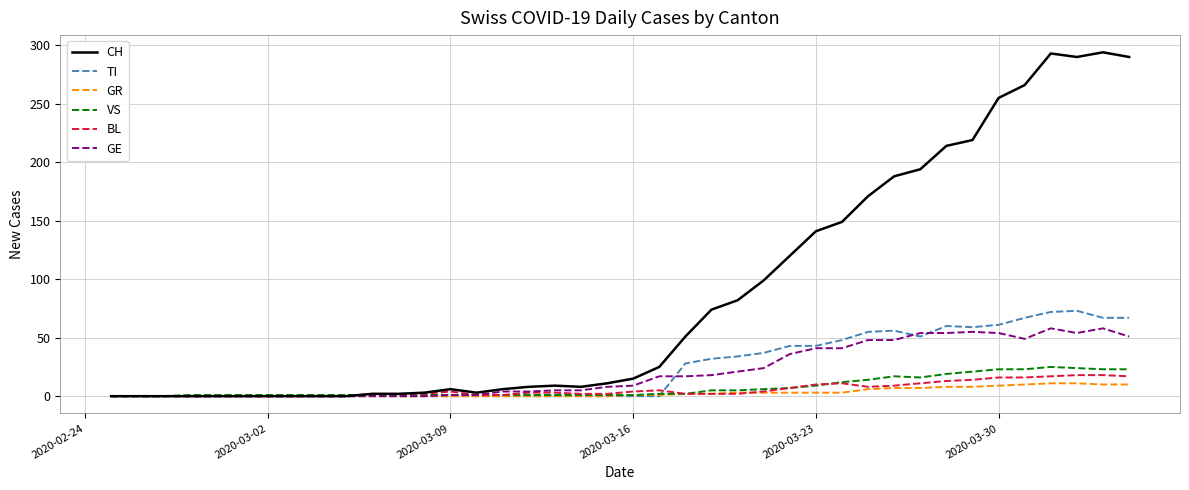

Which series has the largest range (max minus min)?

CH